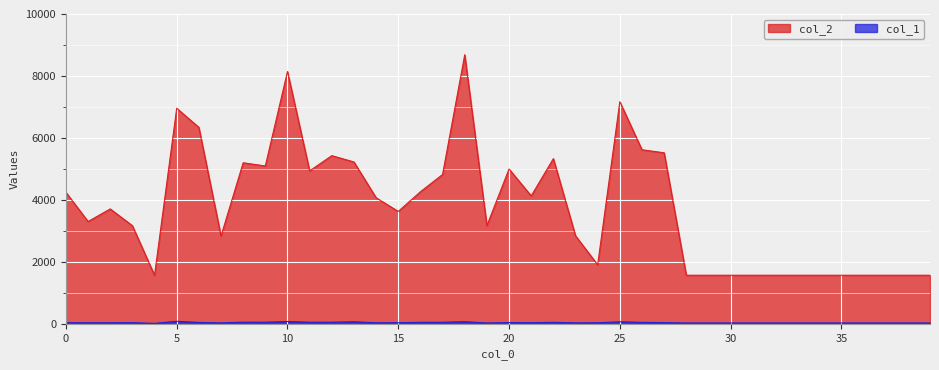

Read the col_2 value at 34, to the nearest 50.

1550